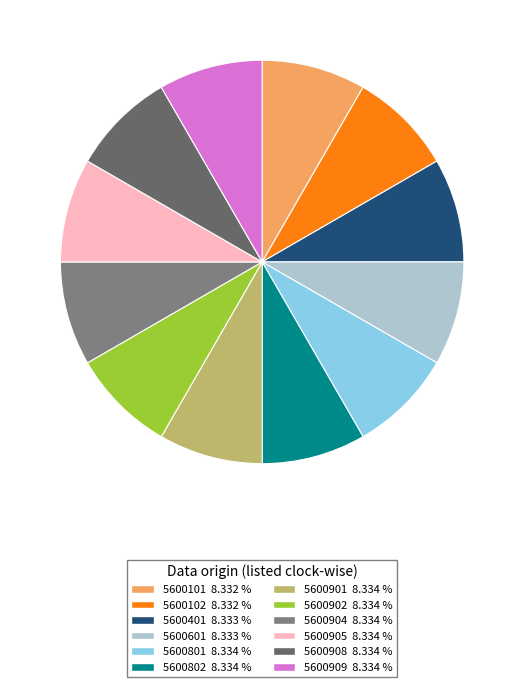

What is the total percentage of 5600401 and 5600909?

16.7%